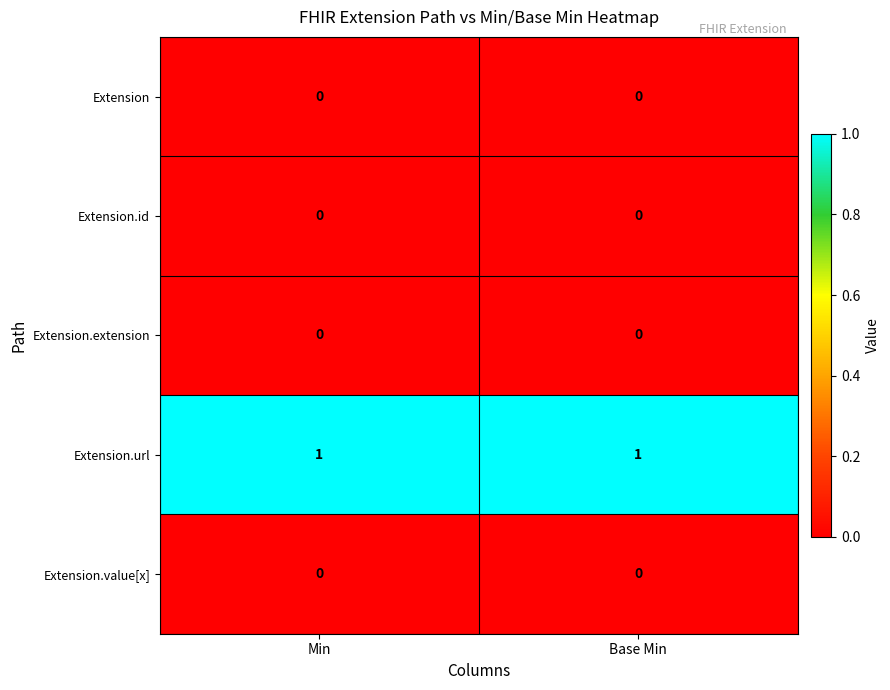

Is it true that Extension equals 0 at Base Min?

True